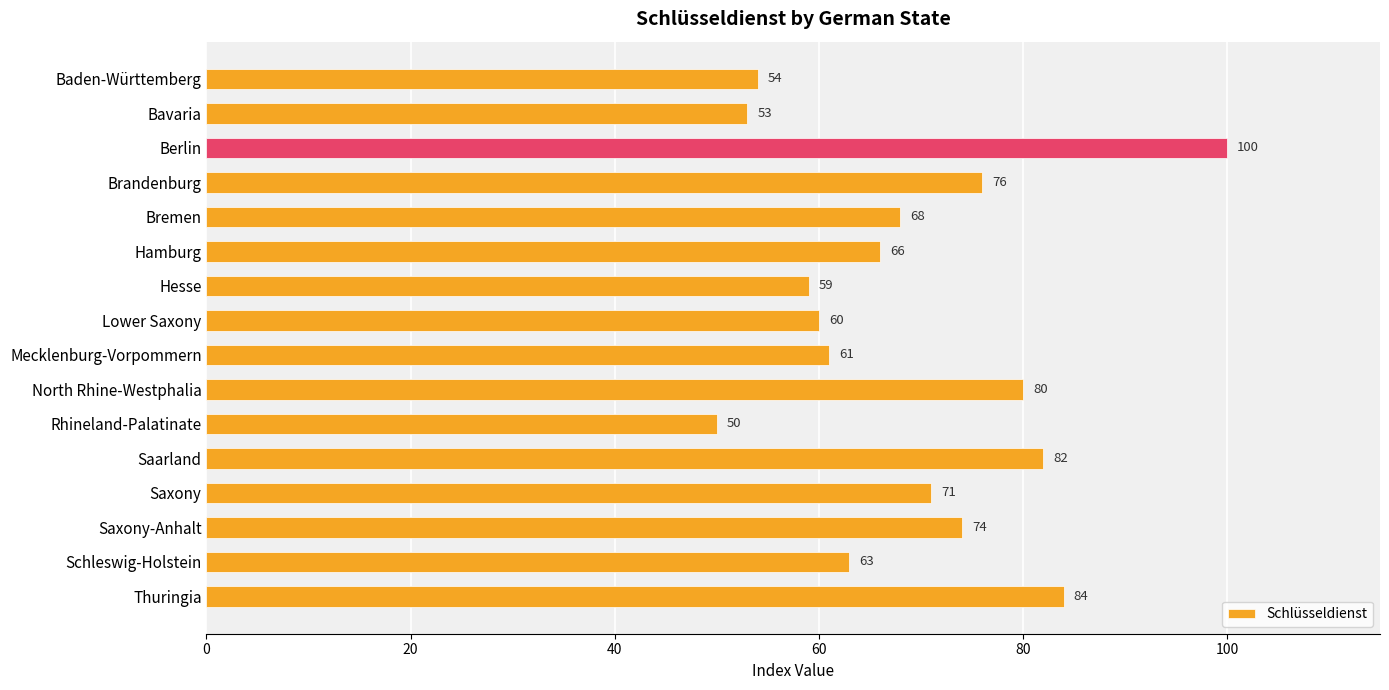

Reading bottom to top, transcribe all the data shown in this chart.

Thuringia=84	Schleswig-Holstein=63	Saxony-Anhalt=74	Saxony=71	Saarland=82	Rhineland-Palatinate=50	North Rhine-Westphalia=80	Mecklenburg-Vorpommern=61	Lower Saxony=60	Hesse=59	Hamburg=66	Bremen=68	Brandenburg=76	Berlin=100	Bavaria=53	Baden-Württemberg=54